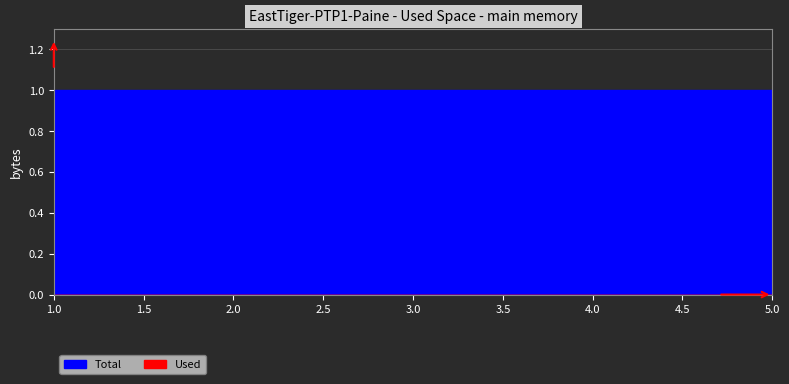

True or false: Used and Total intersect in this chart.

False